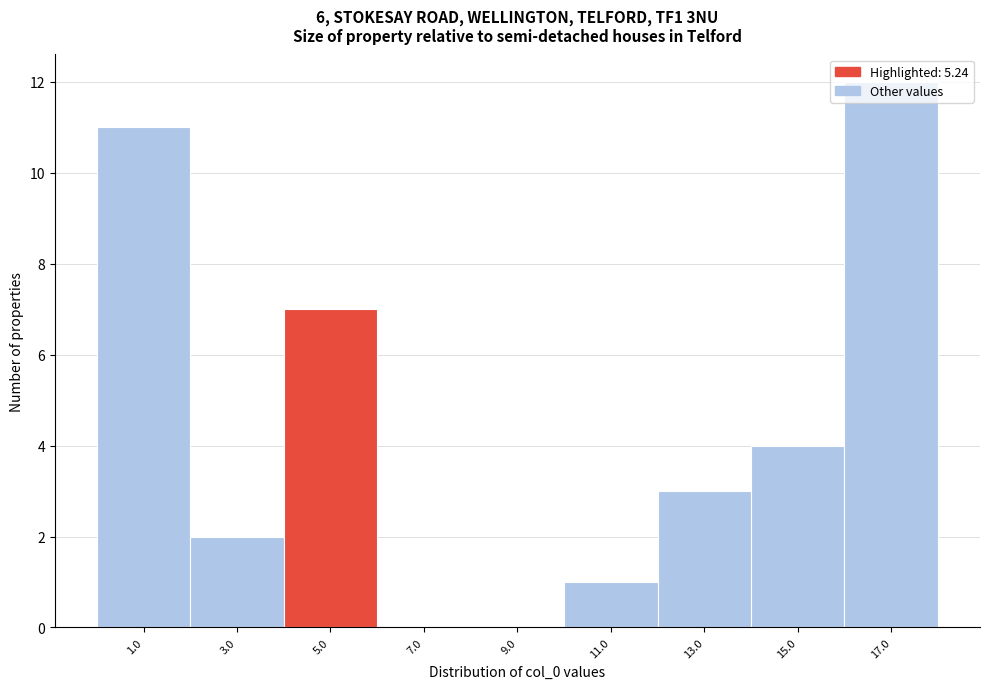

What is the change in value from 1.0 to 17.0?

+1